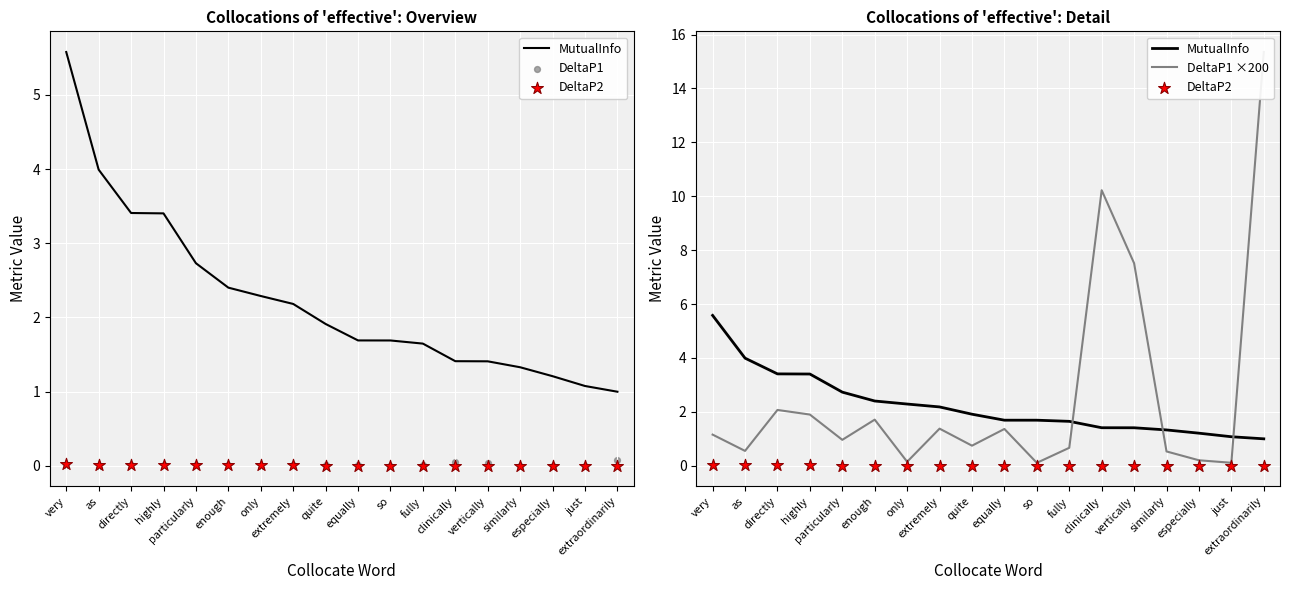

Is the value of DeltaP2 at extremely greater than the value of DeltaP1 ×200 at extremely?

No